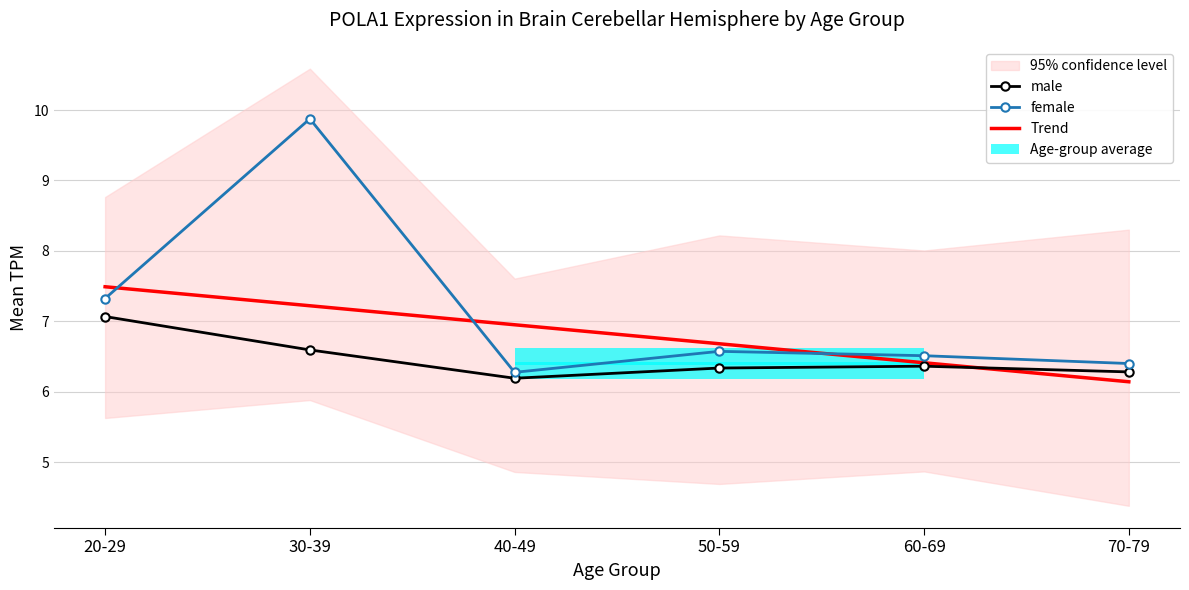

What is the average value of the male series?

6.5